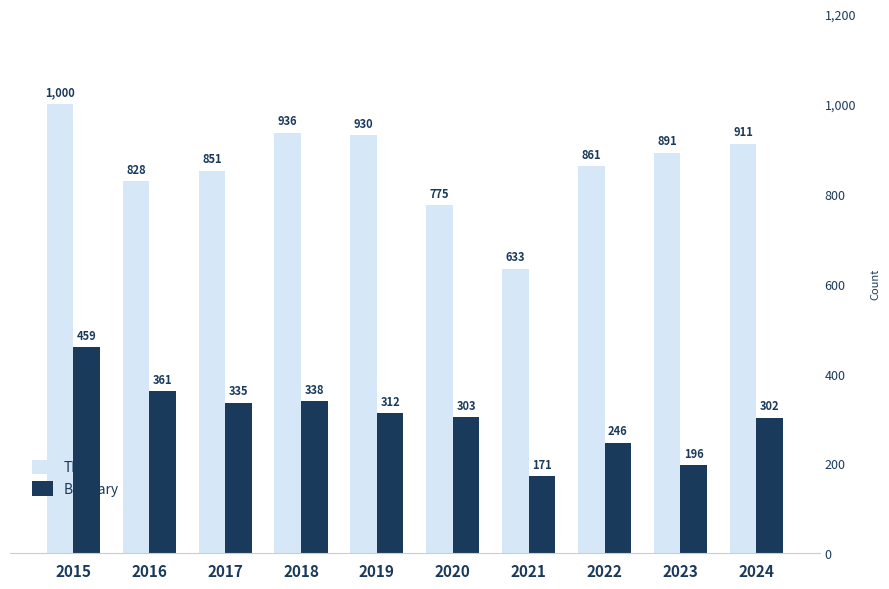

What is the difference between the maximum and minimum values in the Burglary series?

288